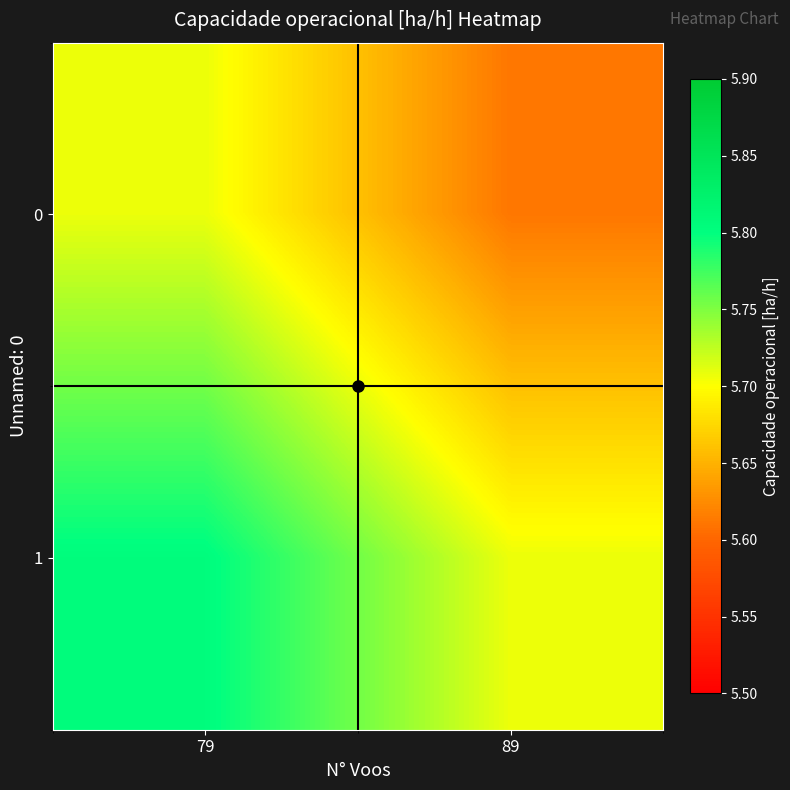

How many categories are shown in the chart?

2